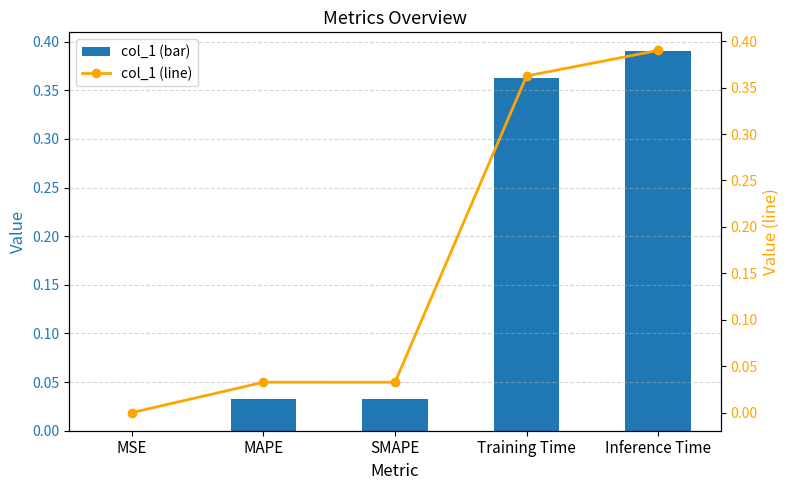

Rank the series at Inference Time from highest to lowest value.

col_1, col_1 (line)